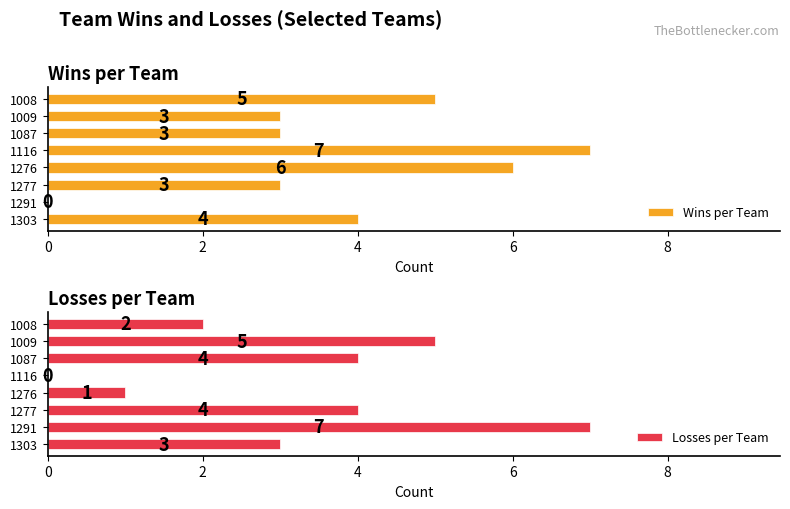

At how many categories does at least one series exceed 3?

8